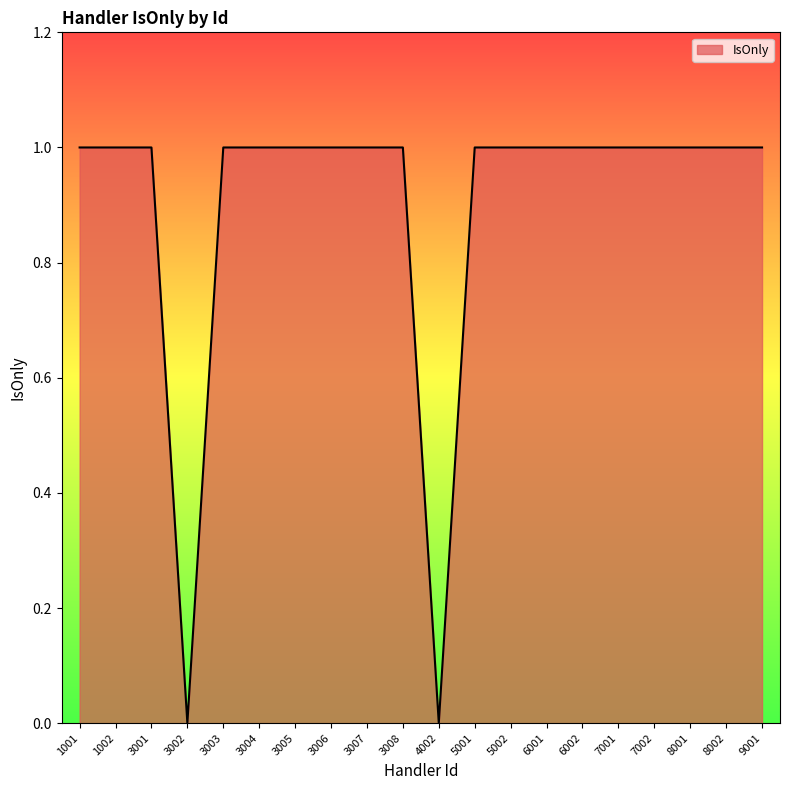

What is the ratio of the value at 7002 to the value at 8001?

1.0